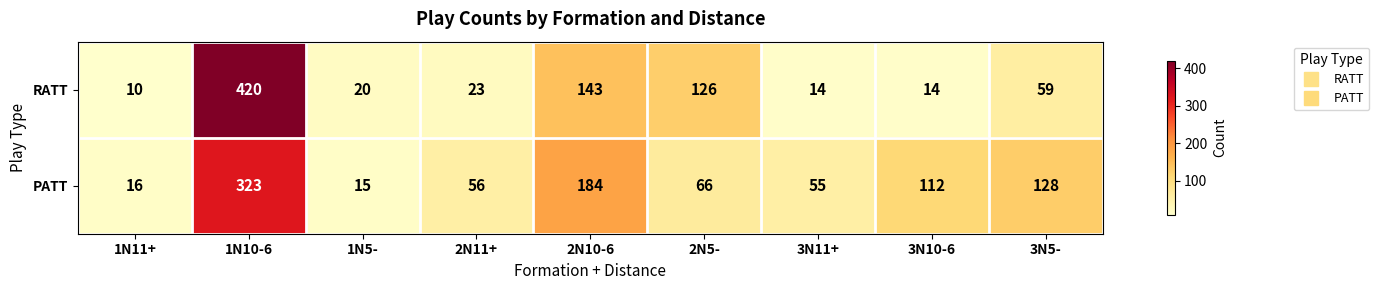

The value of PATT at 1N5- is 25. True or false?

False